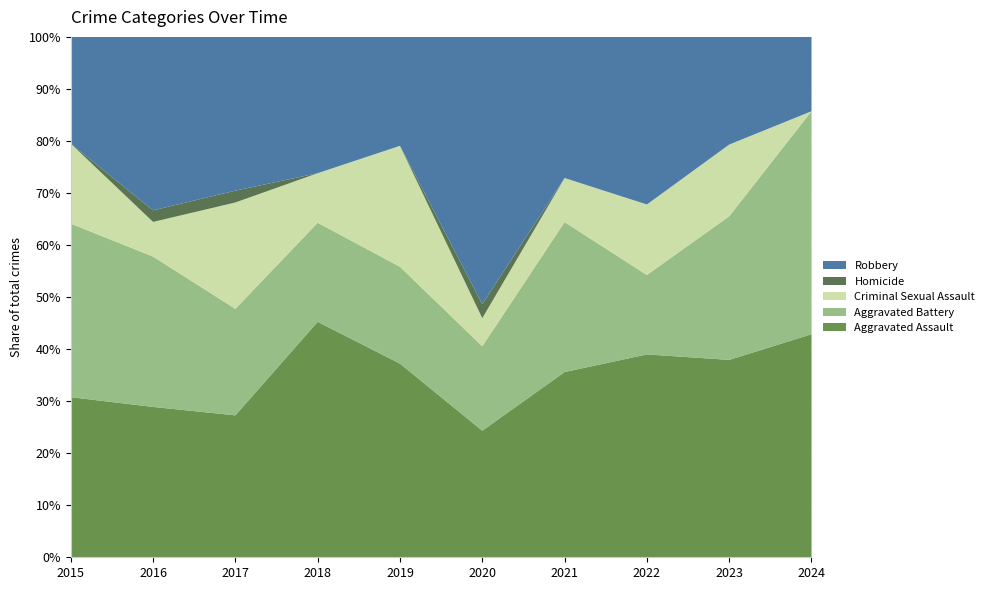

Reading right to left, extract all data points from this chart.

Aggravated Assault: 2024=3	2023=22	2022=23	2021=21	2020=9	2019=16	2018=19	2017=12	2016=13	2015=12
Aggravated Battery: 2024=3	2023=16	2022=9	2021=17	2020=6	2019=8	2018=8	2017=9	2016=13	2015=13
Criminal Sexual Assault: 2024=0	2023=8	2022=8	2021=5	2020=2	2019=10	2018=4	2017=9	2016=3	2015=6
Homicide: 2024=0	2023=0	2022=0	2021=0	2020=1	2019=0	2018=0	2017=1	2016=1	2015=0
Robbery: 2024=1	2023=12	2022=19	2021=16	2020=19	2019=9	2018=11	2017=13	2016=15	2015=8